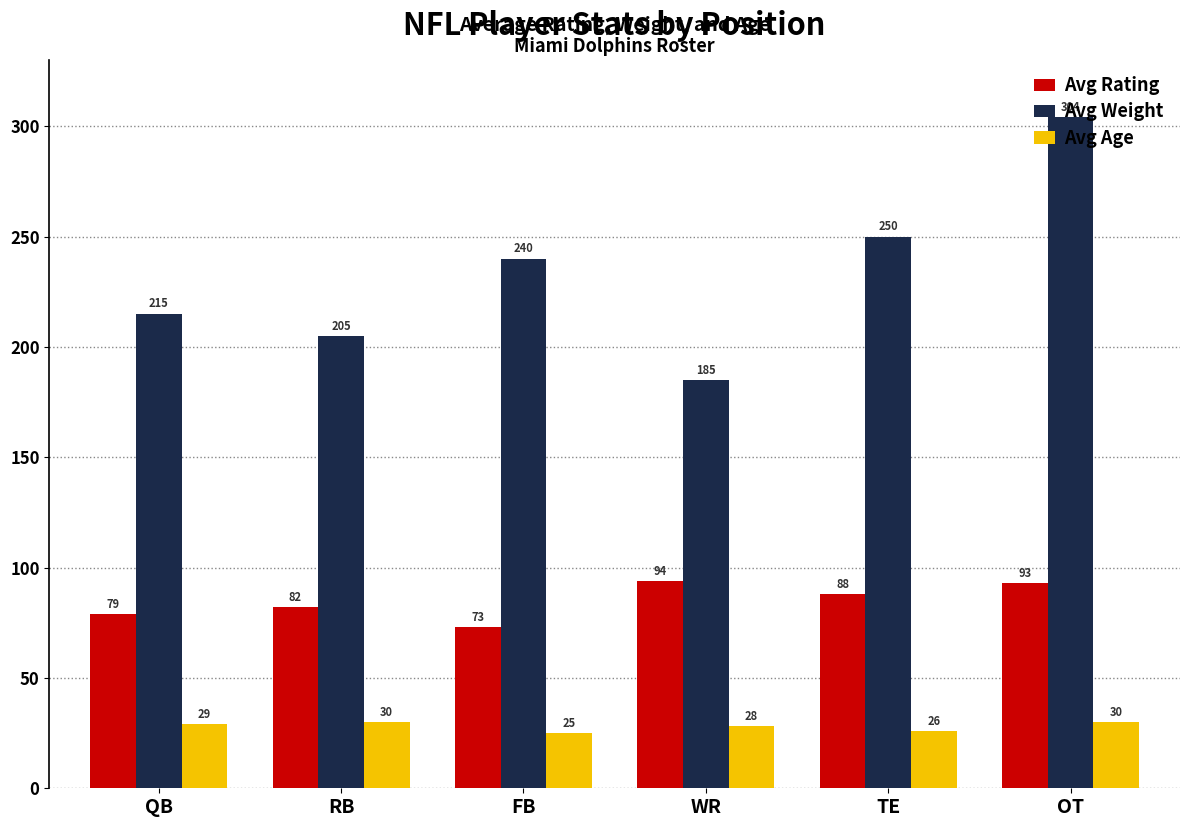

Count the number of data series in this chart.

3